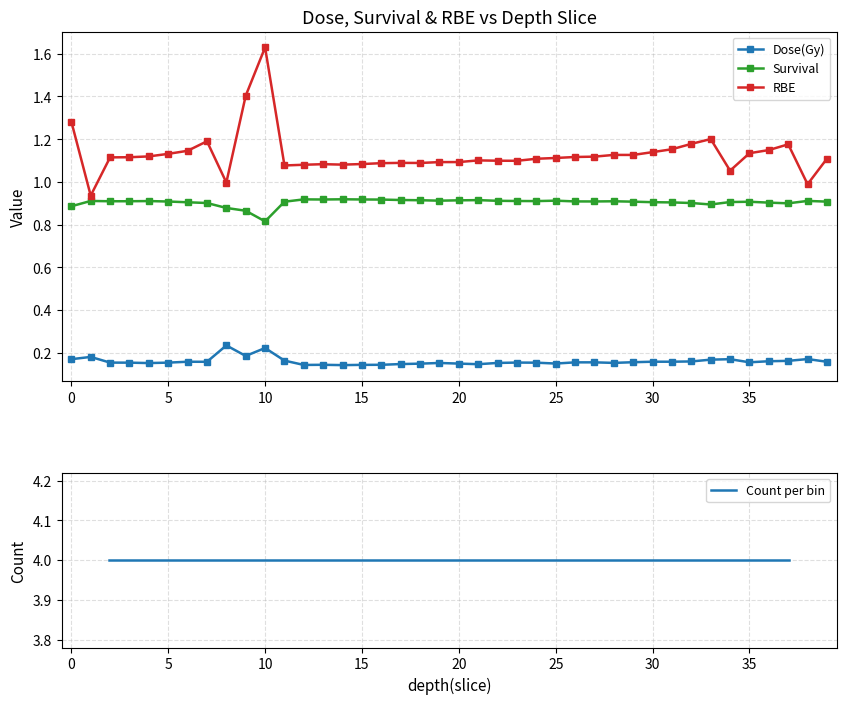

What is the sum of the RBE values at 36 and 19?

2.2